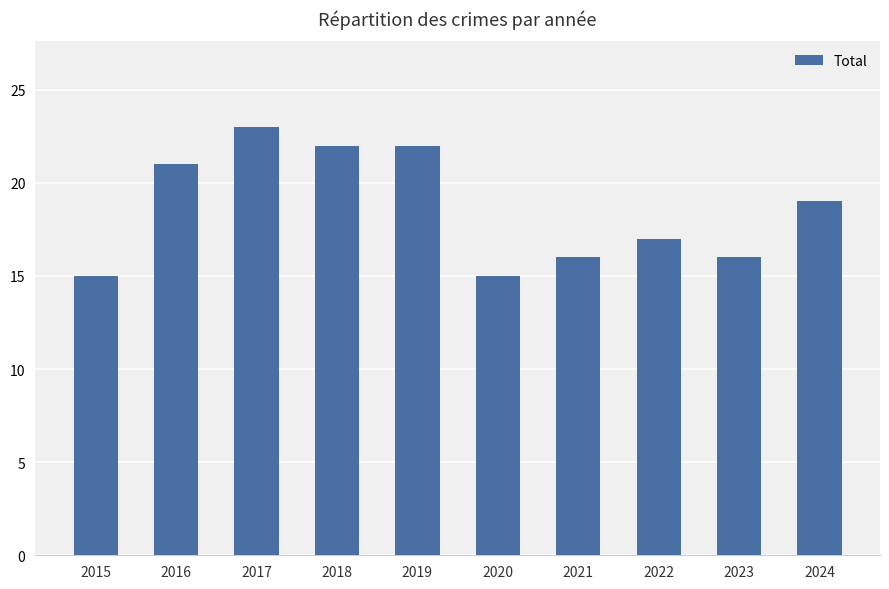

What is the greatest value displayed?

23